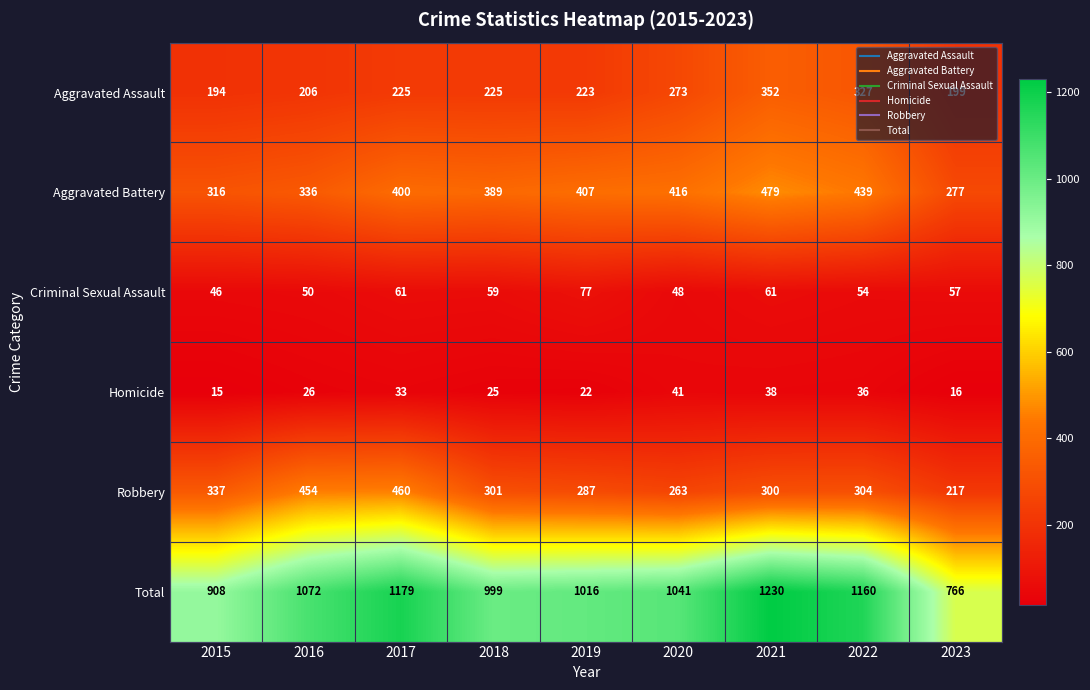

How many data points does each series have?

9